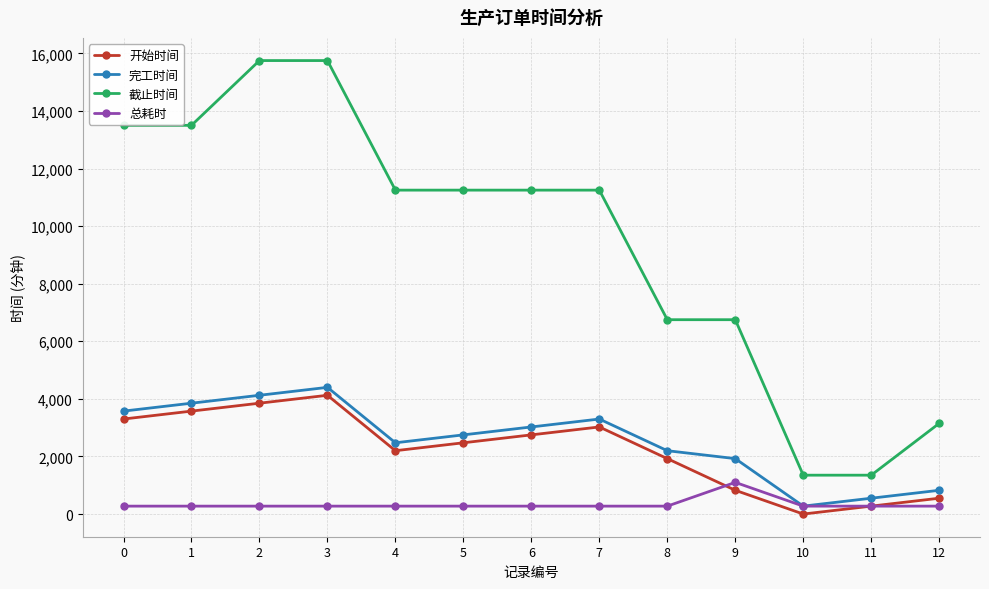

Which series changed the most between 3 and 4?

截止时间